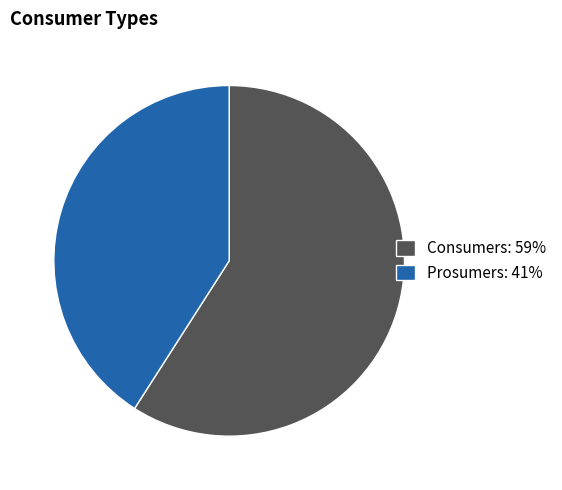

What is the majority slice?

Consumers